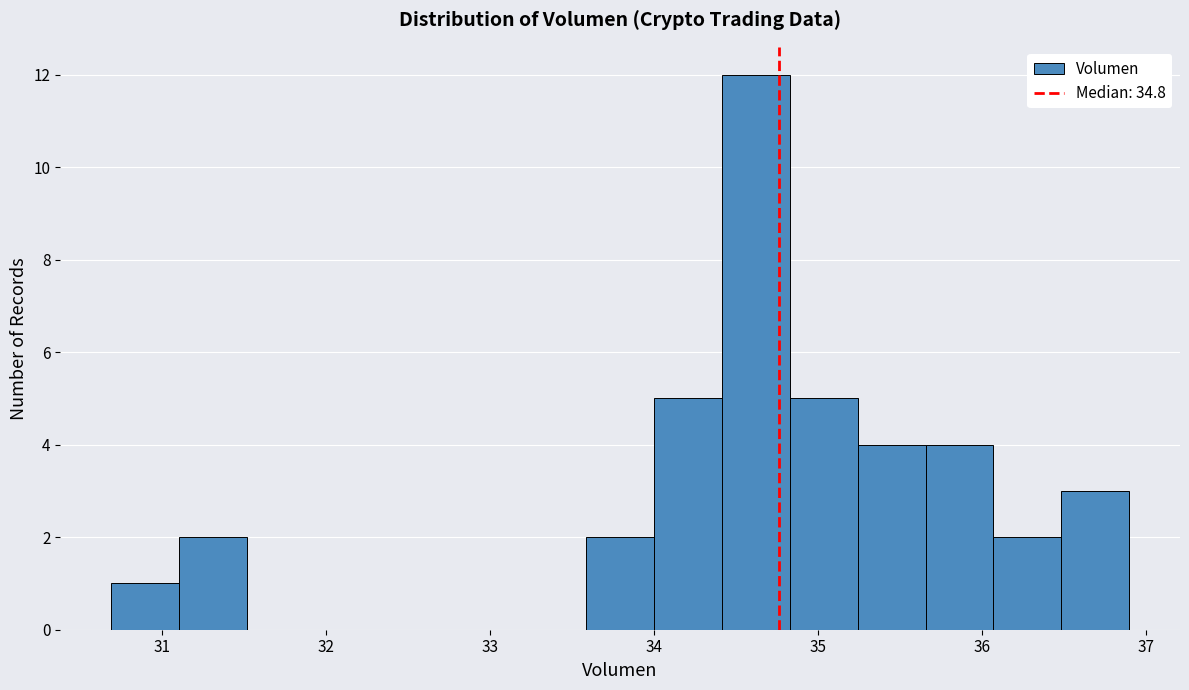

Reading left to right, transcribe this chart: for each bar, give the range it covers on the x-axis and its height. Neither the bar edges nor the heights are printed on the chart, so give them approximately, as read against the axes.

30.7 to 31.1: 1
31.1 to 31.5: 2
31.5 to 31.9: 0
31.9 to 32.3: 0
32.3 to 32.8: 0
32.8 to 33.2: 0
33.2 to 33.6: 0
33.6 to 34.0: 2
34.0 to 34.4: 5
34.4 to 34.8: 12
34.8 to 35.2: 5
35.2 to 35.7: 4
35.7 to 36.1: 4
36.1 to 36.5: 2
36.5 to 36.9: 3